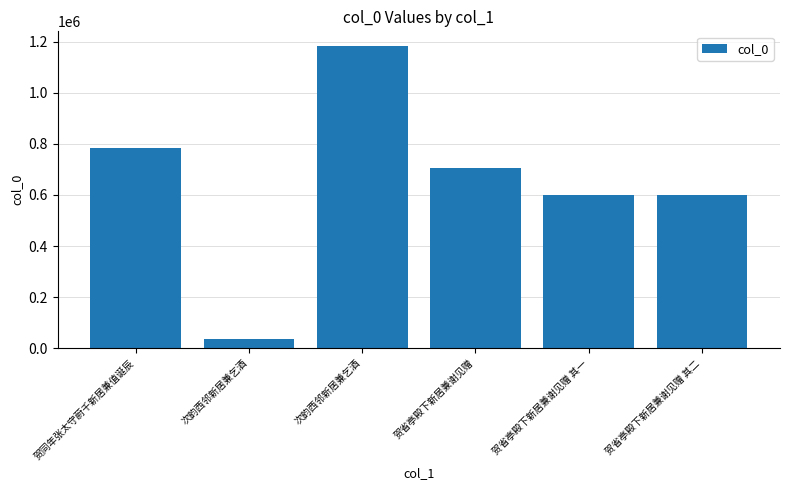

The value at 次韵西邻新居兼乞酒 is 22234. True or false?

False